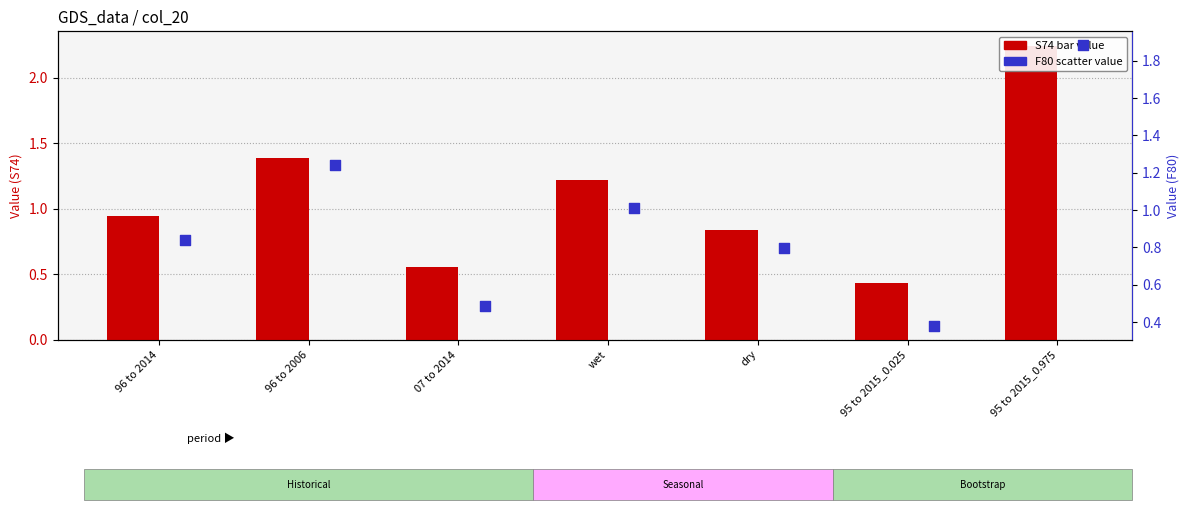

At how many categories does at least one series exceed 0?

7